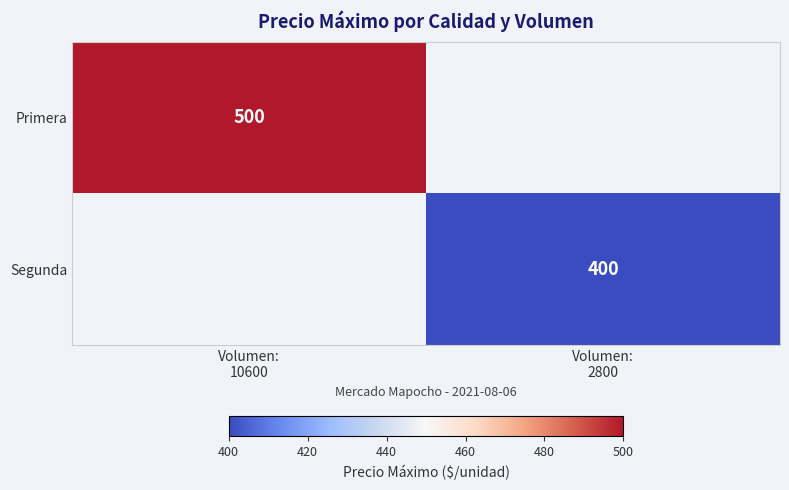

Rank the series at Volumen: 10600 from lowest to highest value.

Primera, Segunda